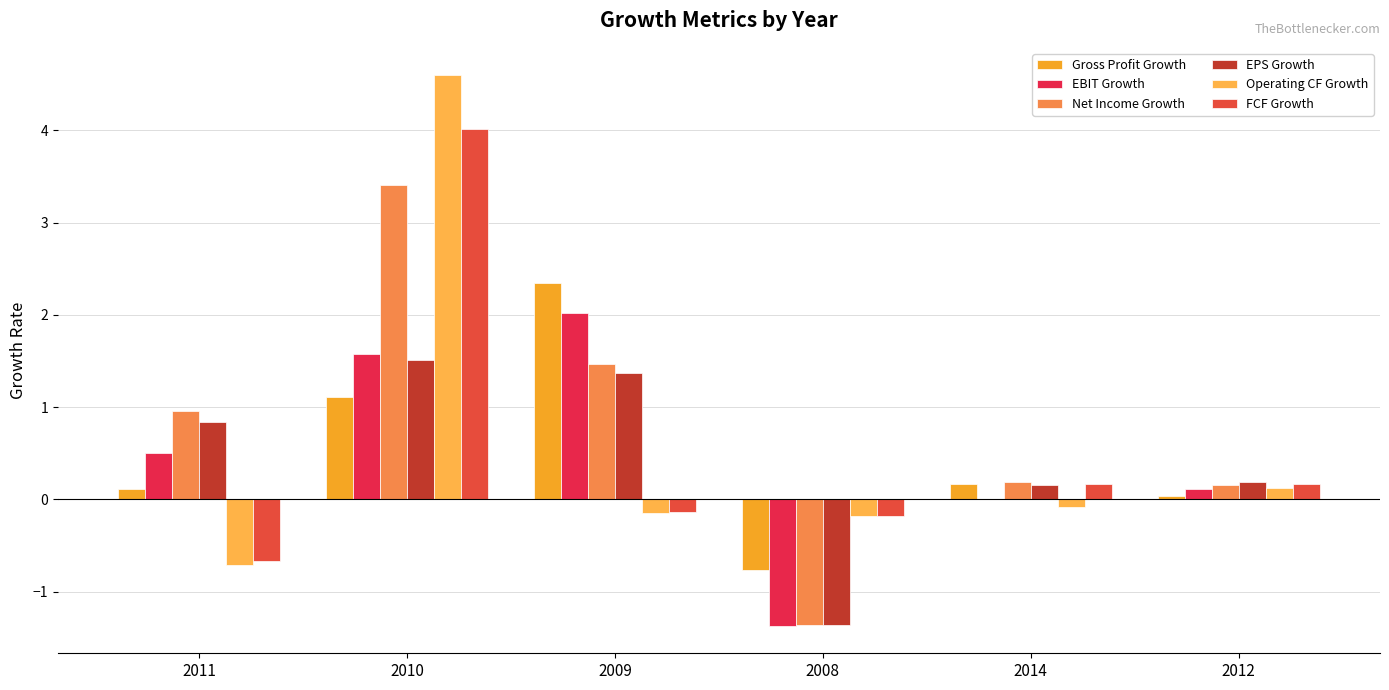

Is the value of FCF Growth at 2012 greater than the value of Operating CF Growth at 2012?

Yes